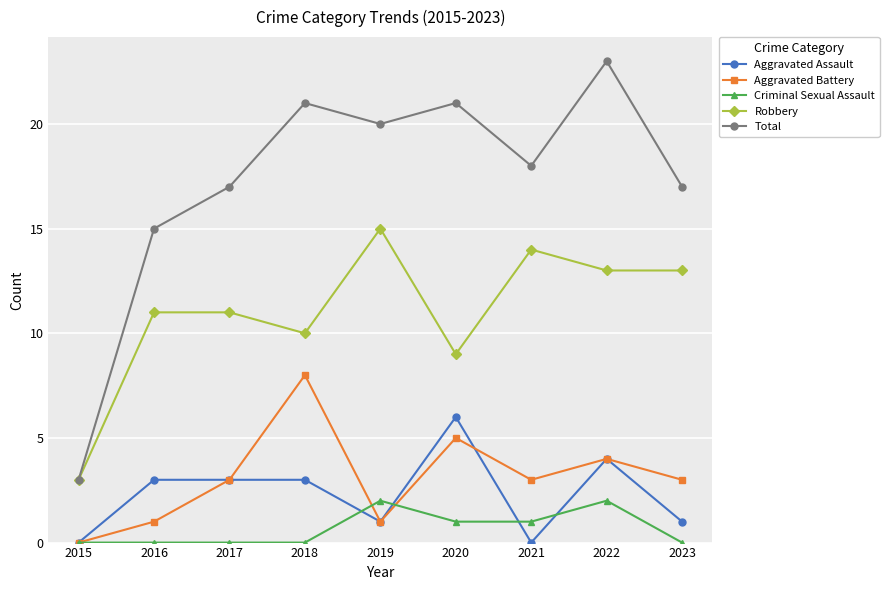

Which series has the largest total across all categories?

Total